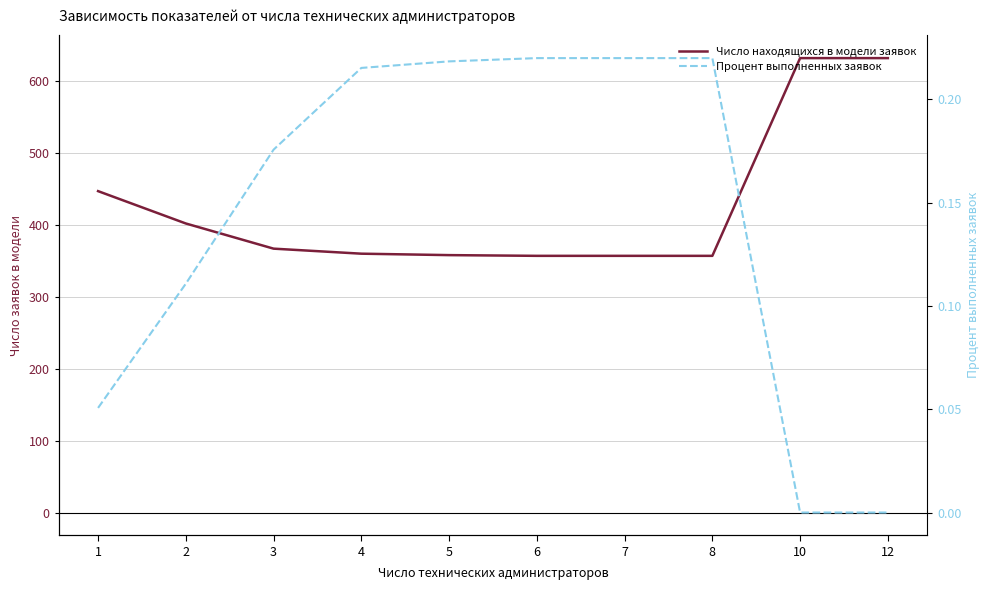

How many series are shown in this chart?

2